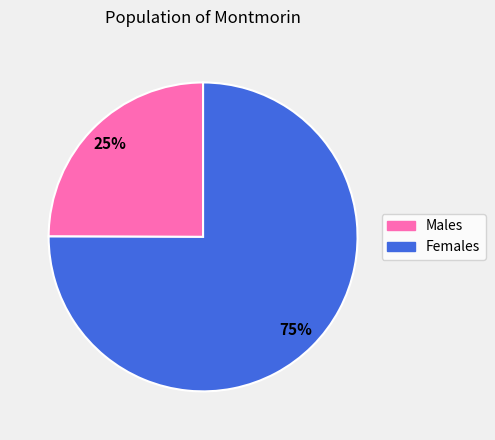

Does any single category account for the majority?

Yes